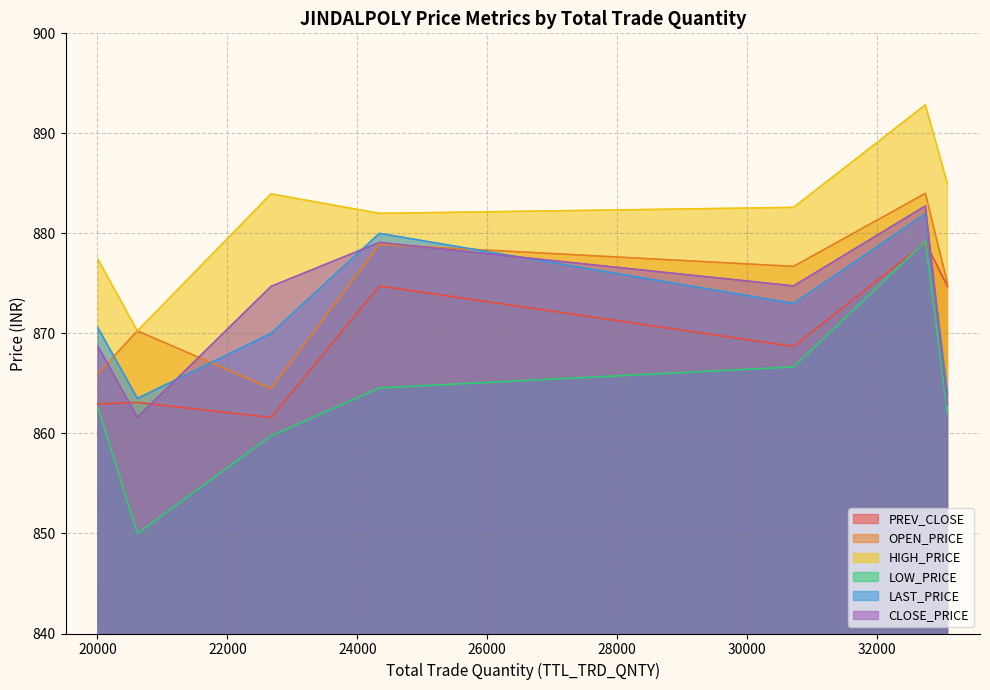

What is the difference between the LAST_PRICE values at 30713 and 22672?

3.0